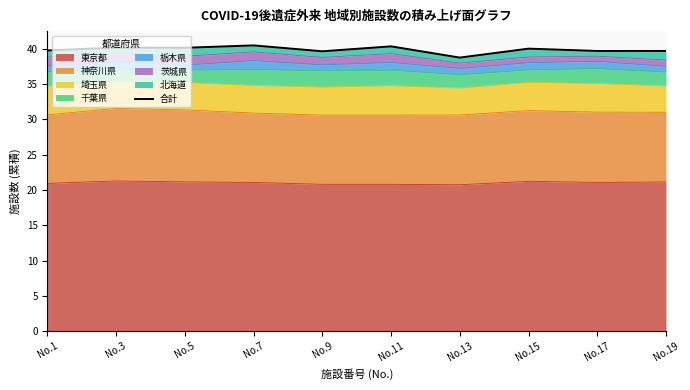

How many lines are shown in the chart?

1